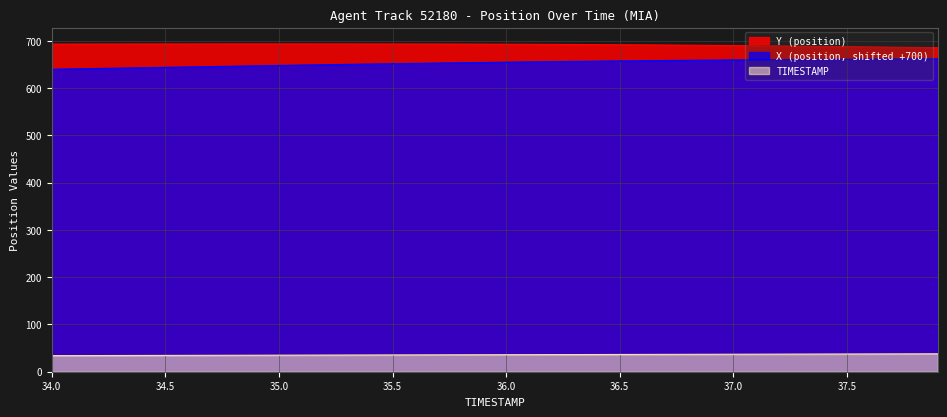

What position from the left is 36.1?

22